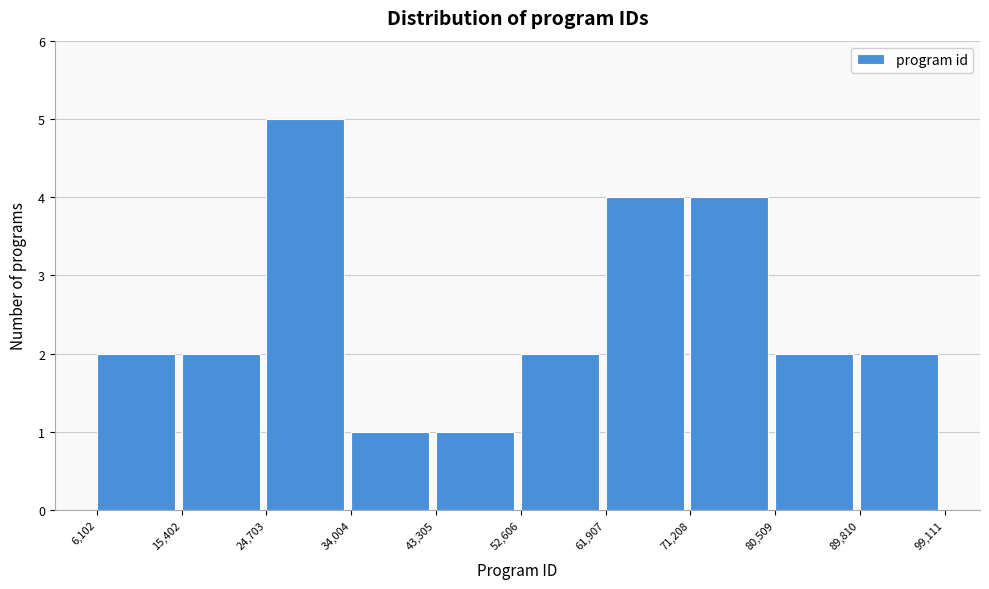

What is the height of the bar covering 6,102 to 15,402 on the x-axis? The values are not printed on the chart, so give them approximately, as read against the axis.

2